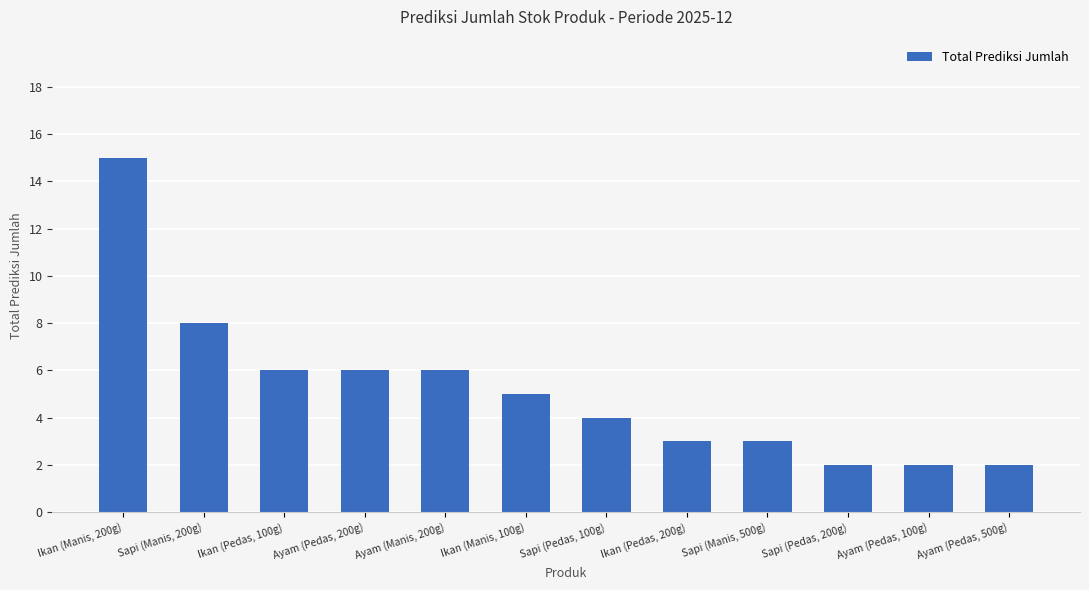

The value at Ikan (Pedas, 100g) is 2. True or false?

False